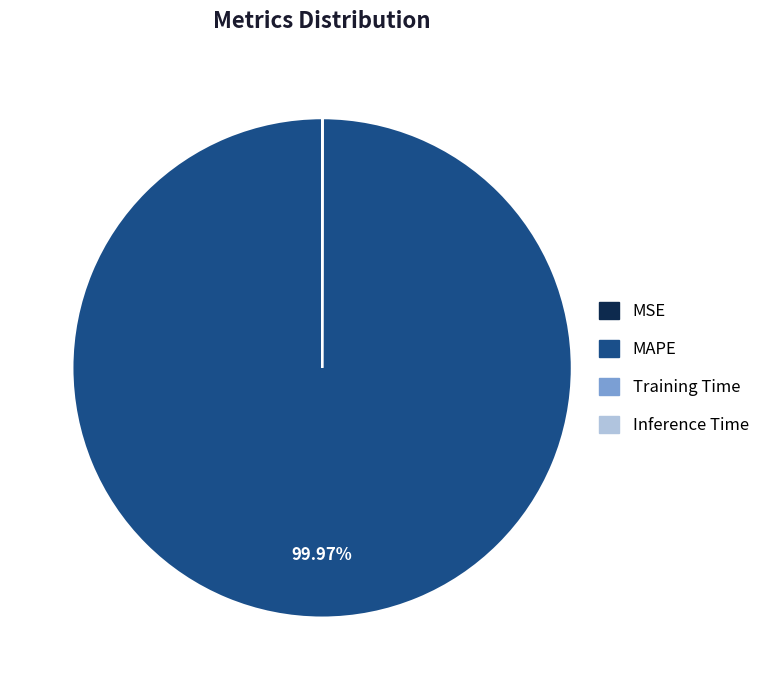

Which category accounts for the majority?

MAPE